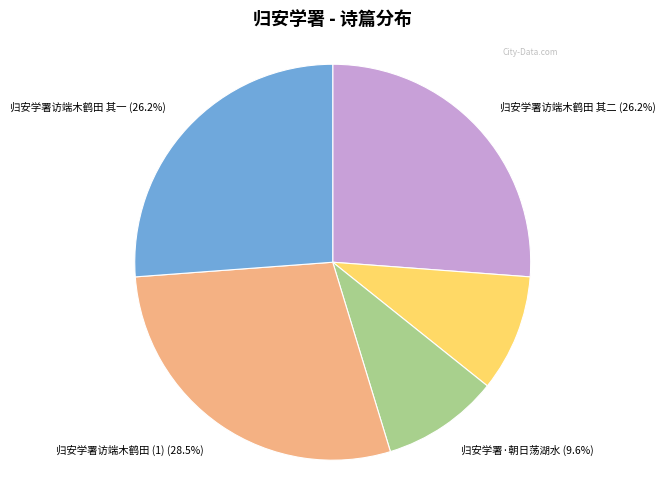

Does any single category account for the majority?

No